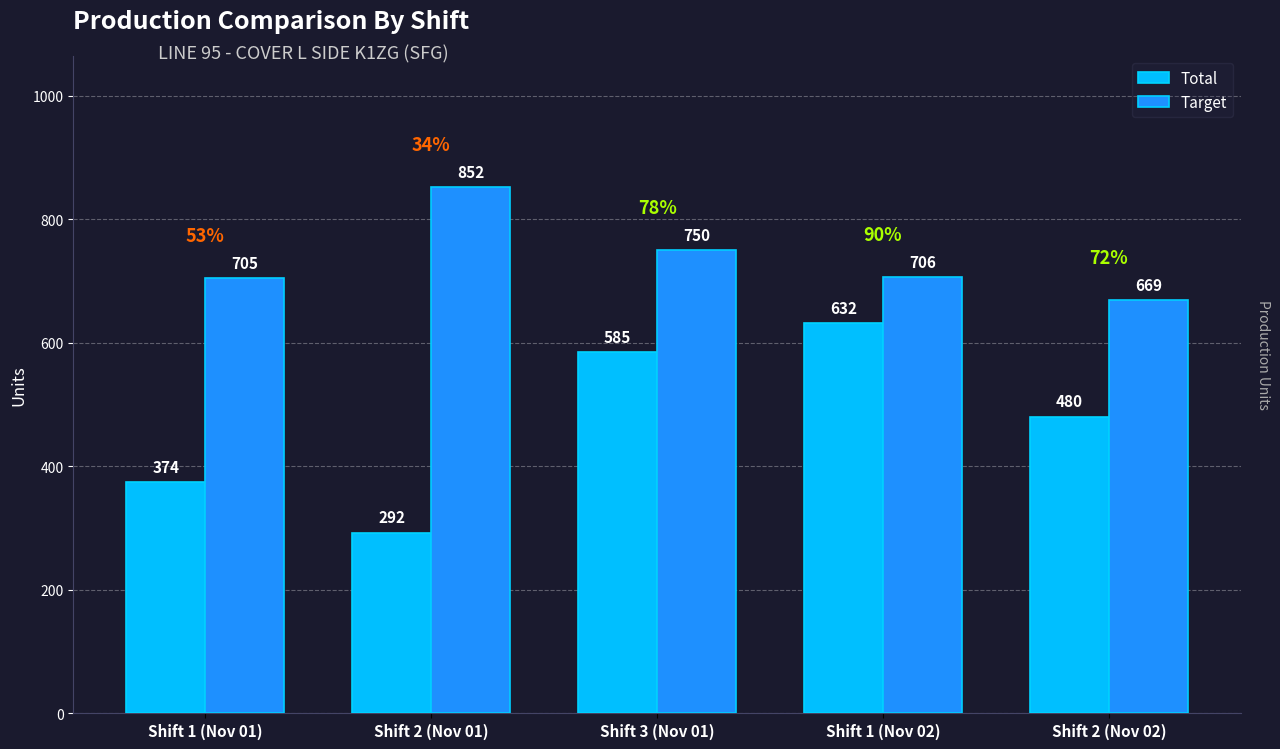

What is the difference between the Target values at Shift 1 (Nov 02) and Shift 1 (Nov 01)?

1